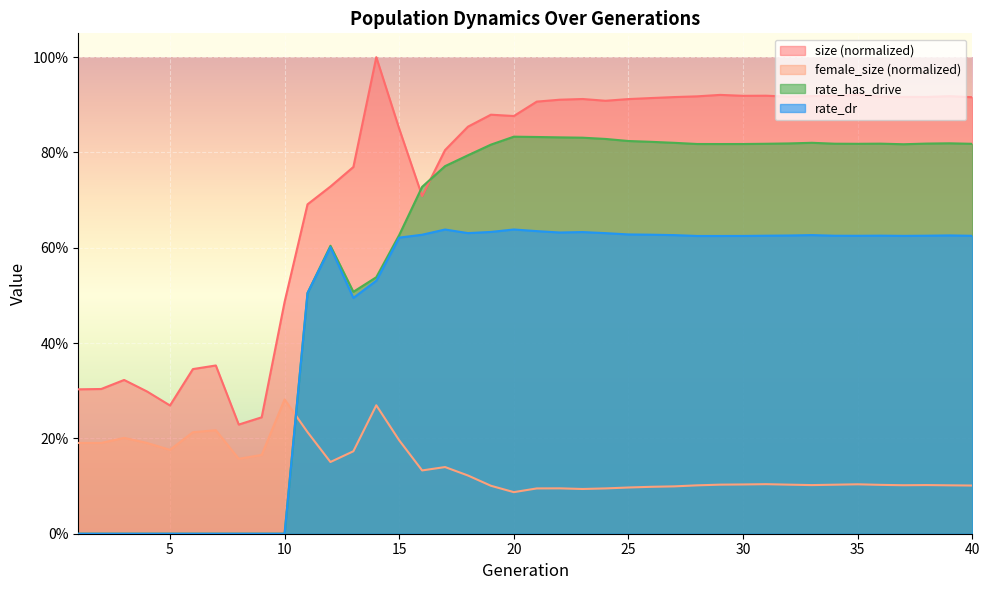

Where do size and rate_has_drive first cross each other?

15 and 16